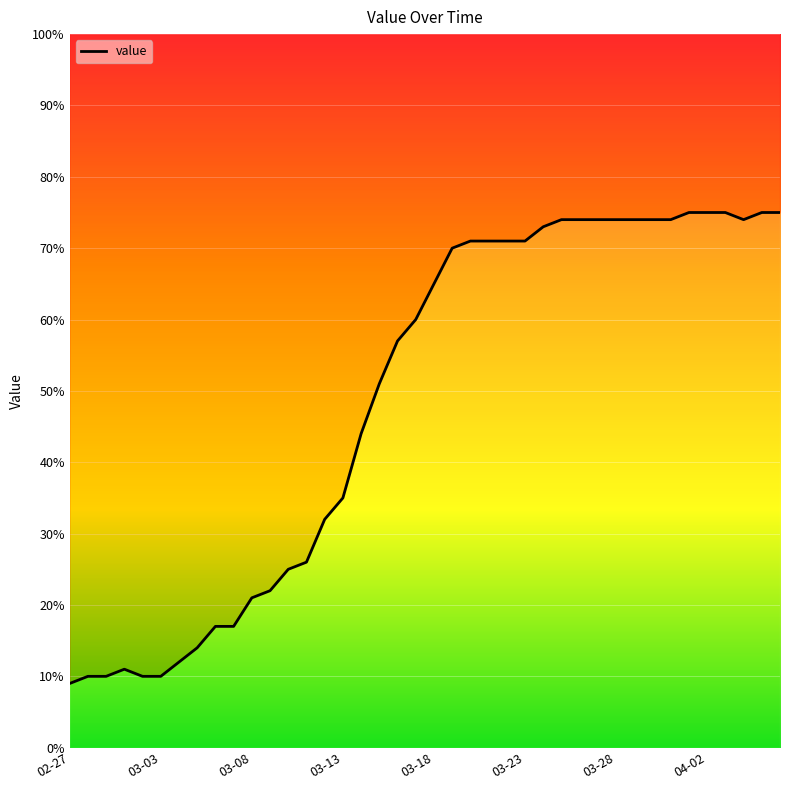

What is the maximum value shown in the chart?

75